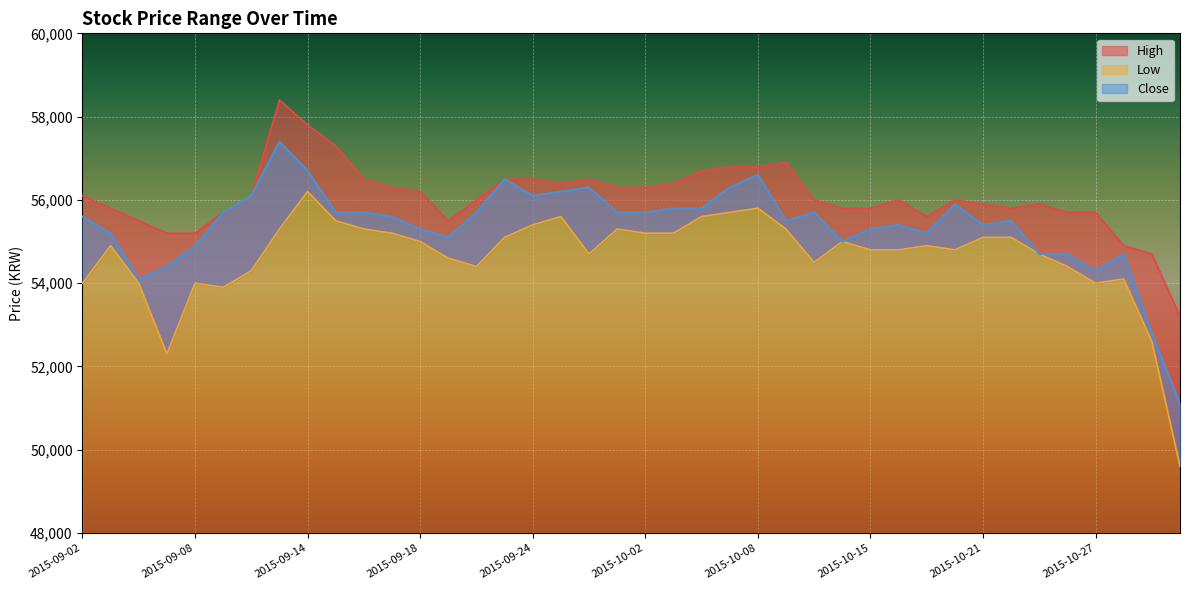

What are all the series names shown in the legend?

High, Low, Close